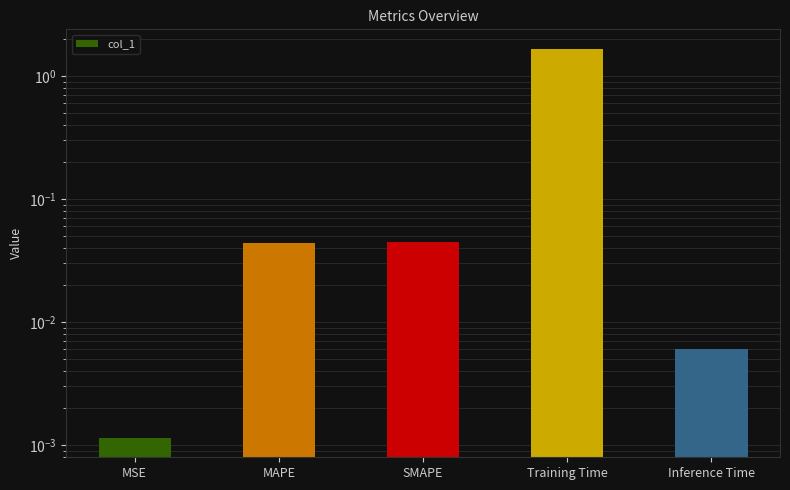

List the labels in order of value, largest first.

Training Time, SMAPE, MAPE, Inference Time, MSE